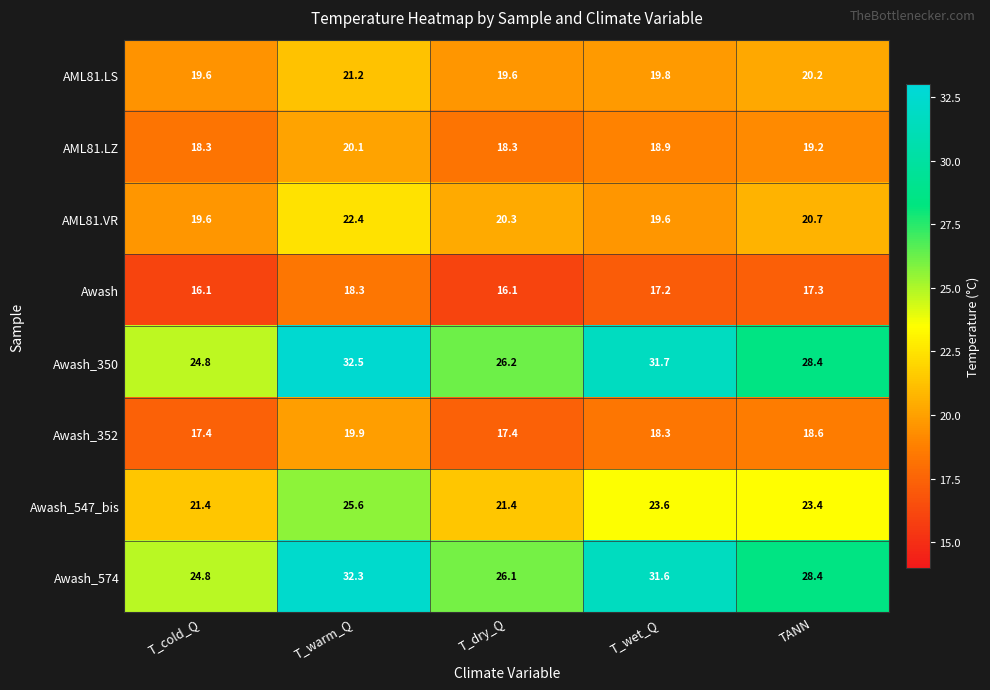

What is the difference between the maximum and minimum values in the AML81.LS series?

1.6